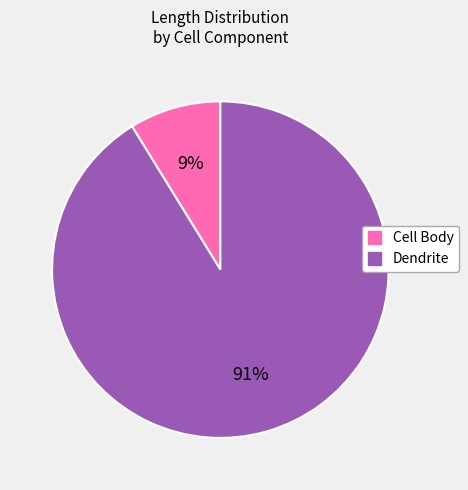

Does Dendrite represent more than half of the total?

Yes